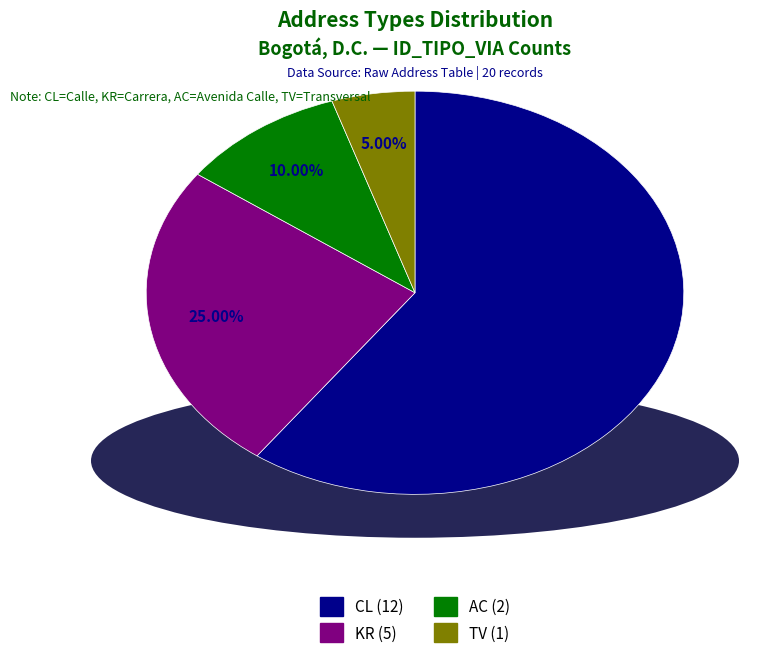

Which slice is the largest?

CL